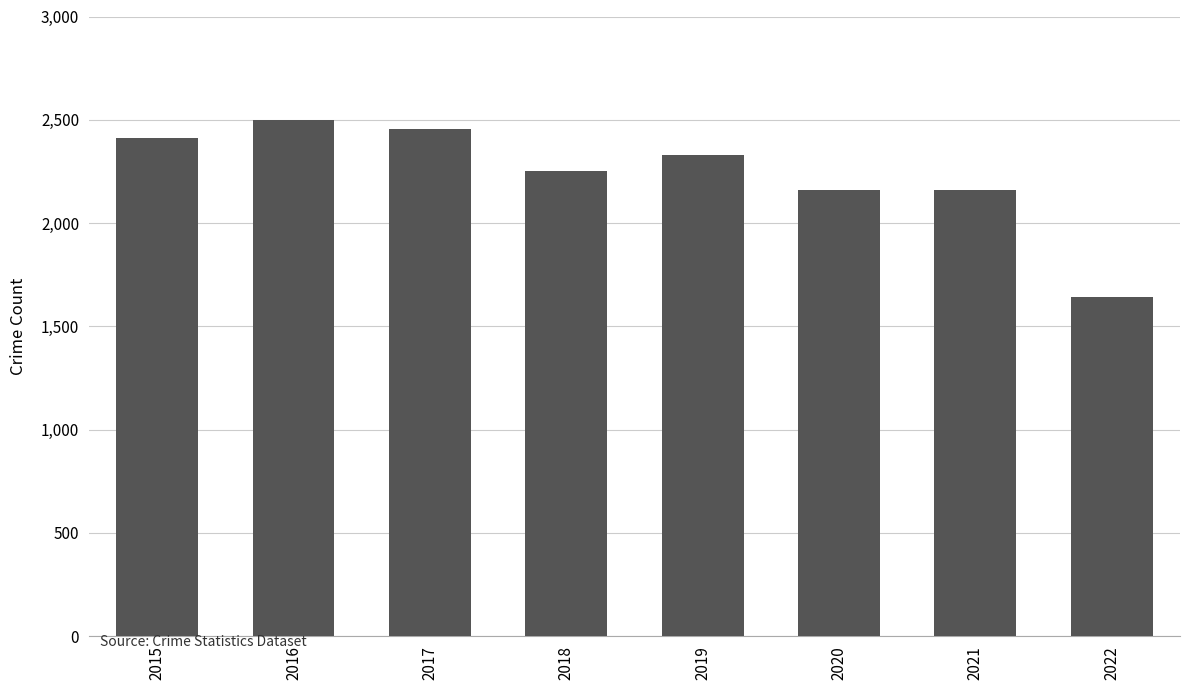

What is the difference between the maximum and minimum values?

858